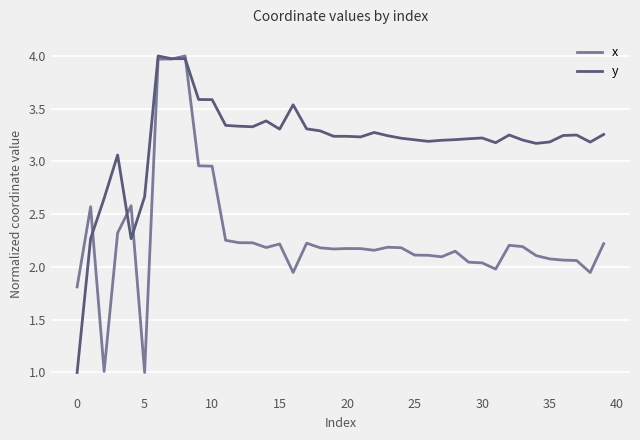

Rank the series by their average value, from lowest to highest.

x, y